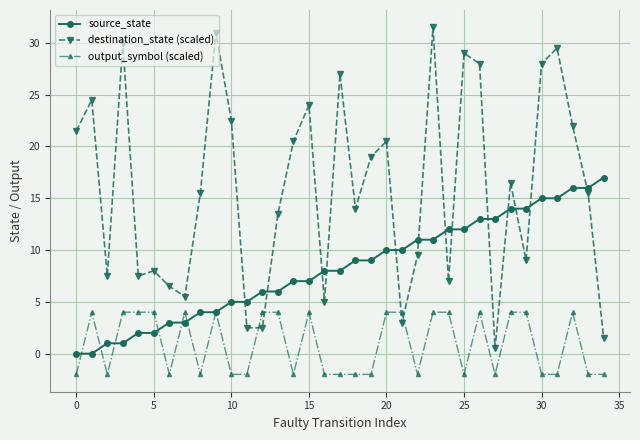

What is the maximum value for destination_state (scaled)?

31.5